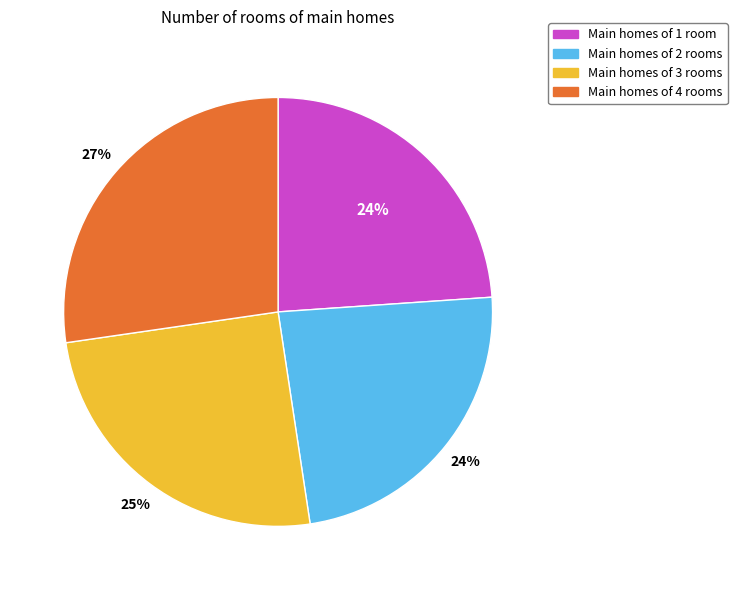

Is the sum of Main homes of 3 rooms and Main homes of 2 rooms greater than half?

No